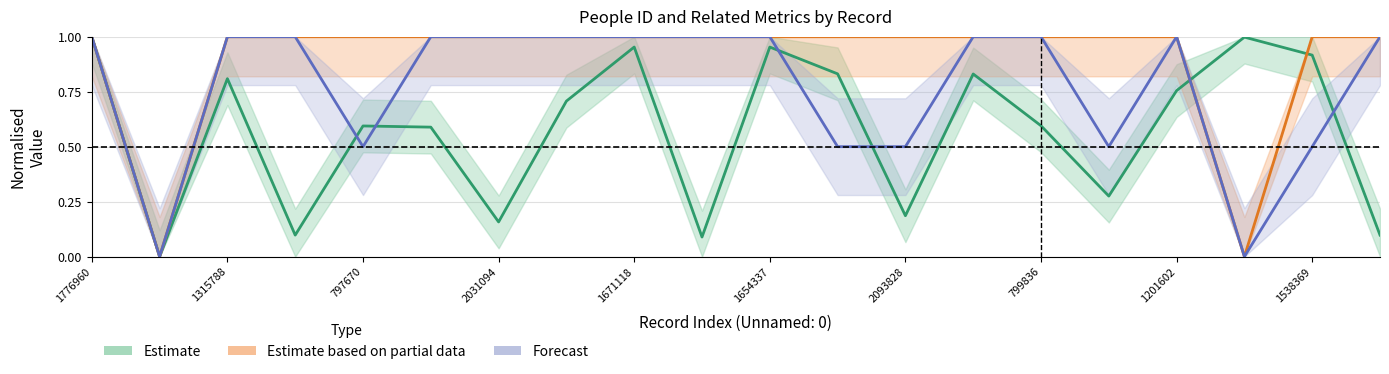

The value of char_3_y at 1654337 is 1.0. True or false?

True